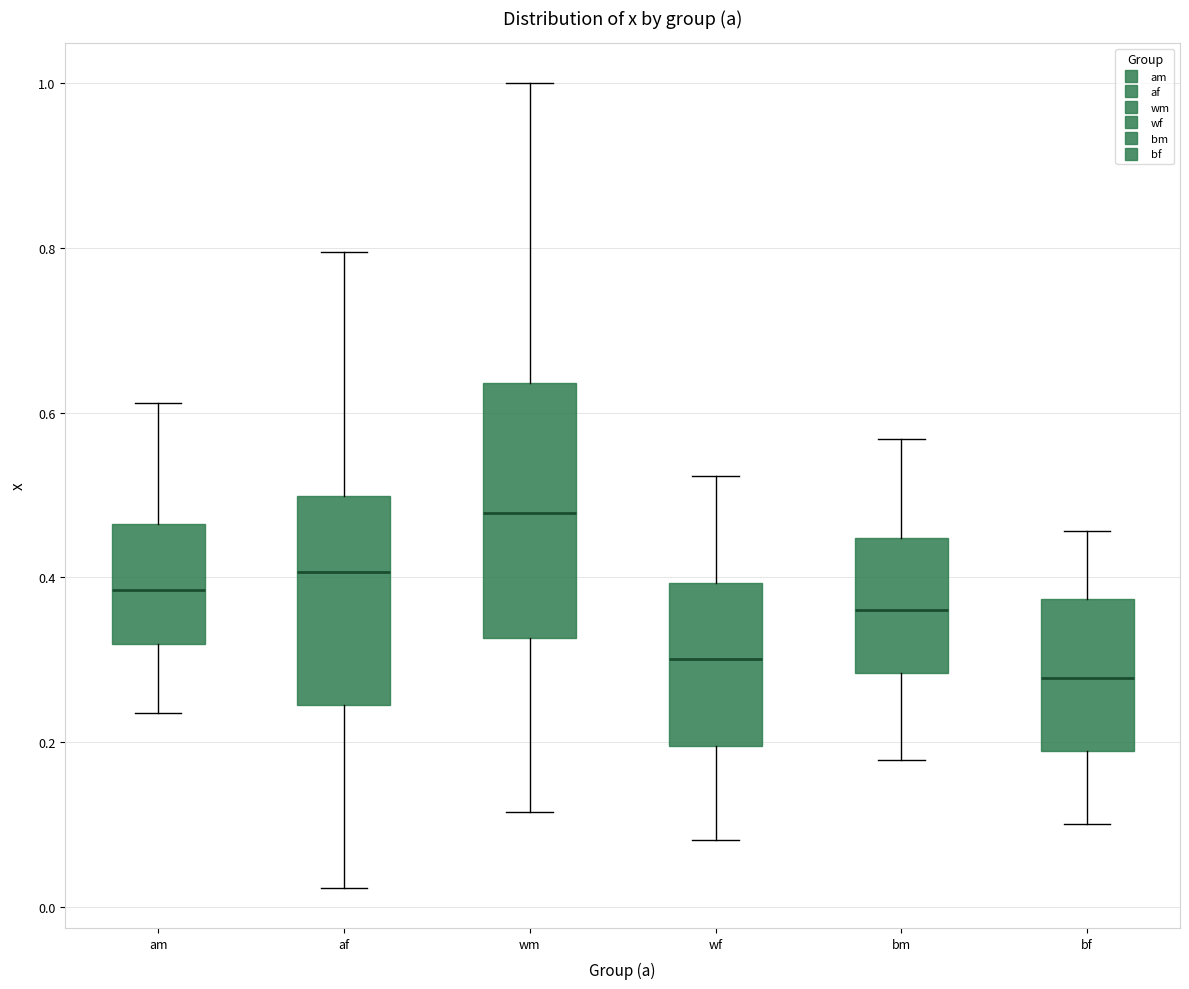

Where is the lower edge of the box for am on the y-axis? The values are not printed on the chart, so give them approximately, as read against the axis.

0.32